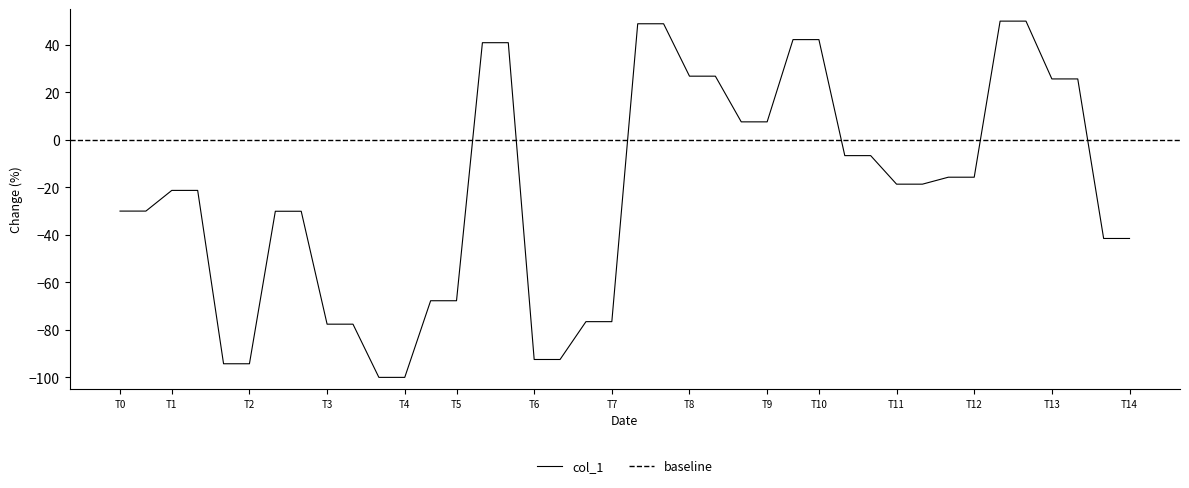

How many negative values are there?

26